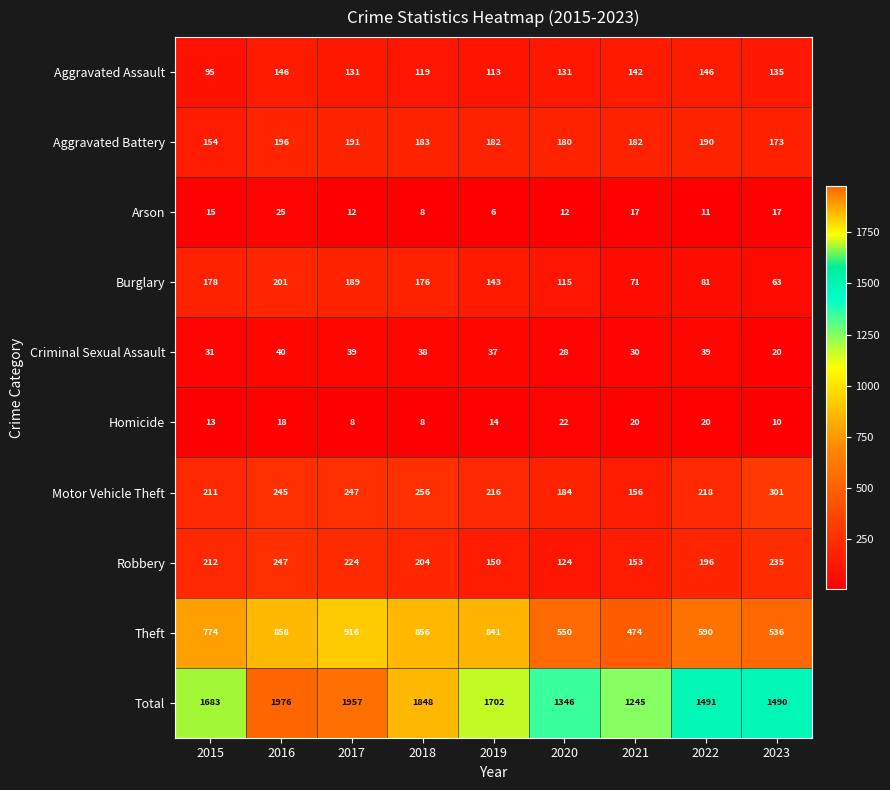

Which series has the largest total across all categories?

Total